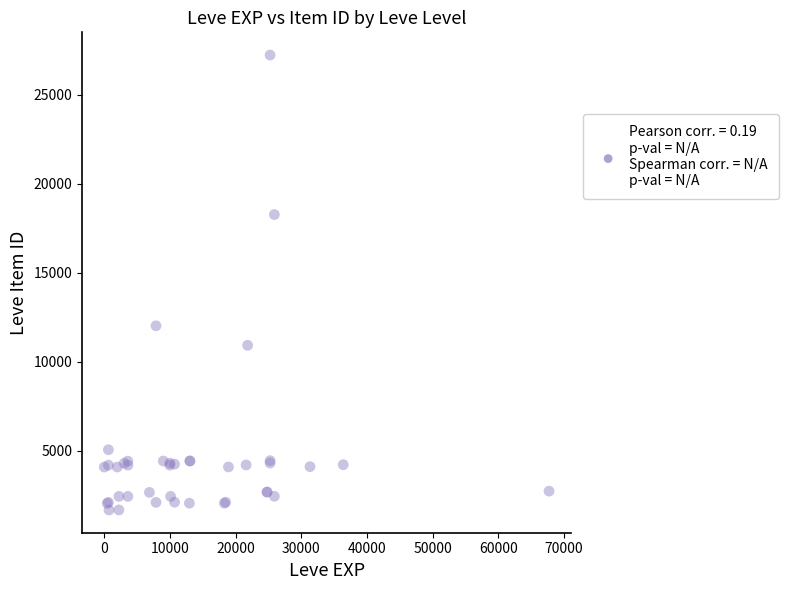

What Y value in the scatter plot is closest to 14448?

12018